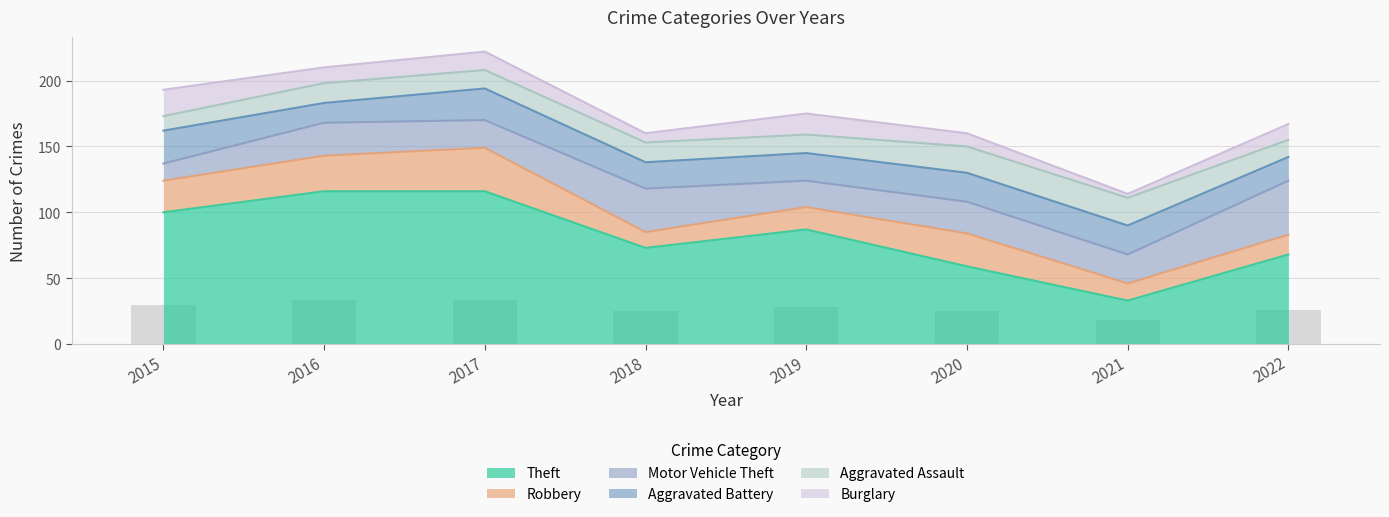

Rank the series by their maximum value, from lowest to highest.

Burglary, Aggravated Assault, Aggravated Battery, Robbery, Motor Vehicle Theft, Theft